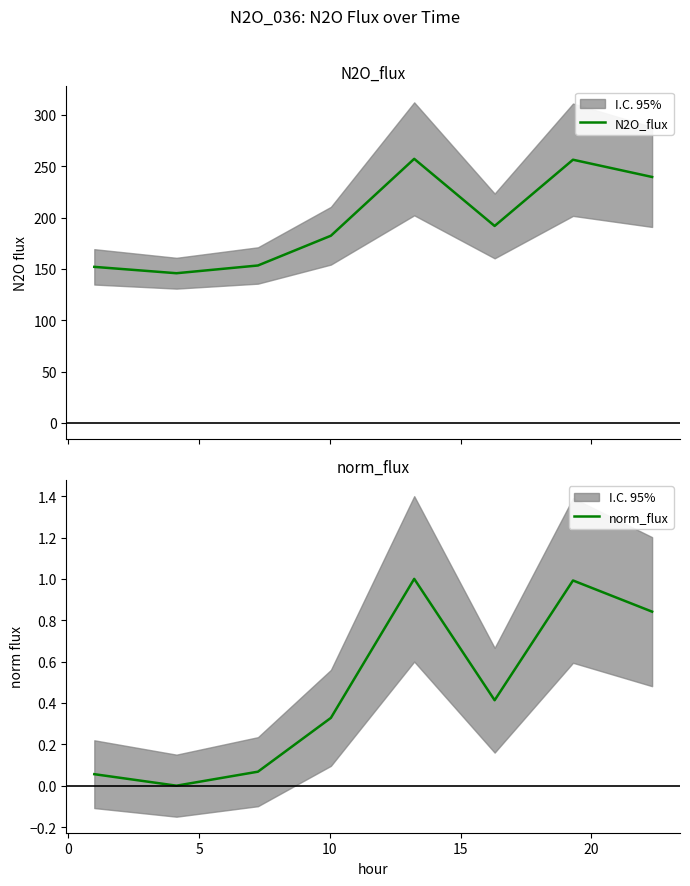

Which series has the largest range (max minus min)?

N2O_flux